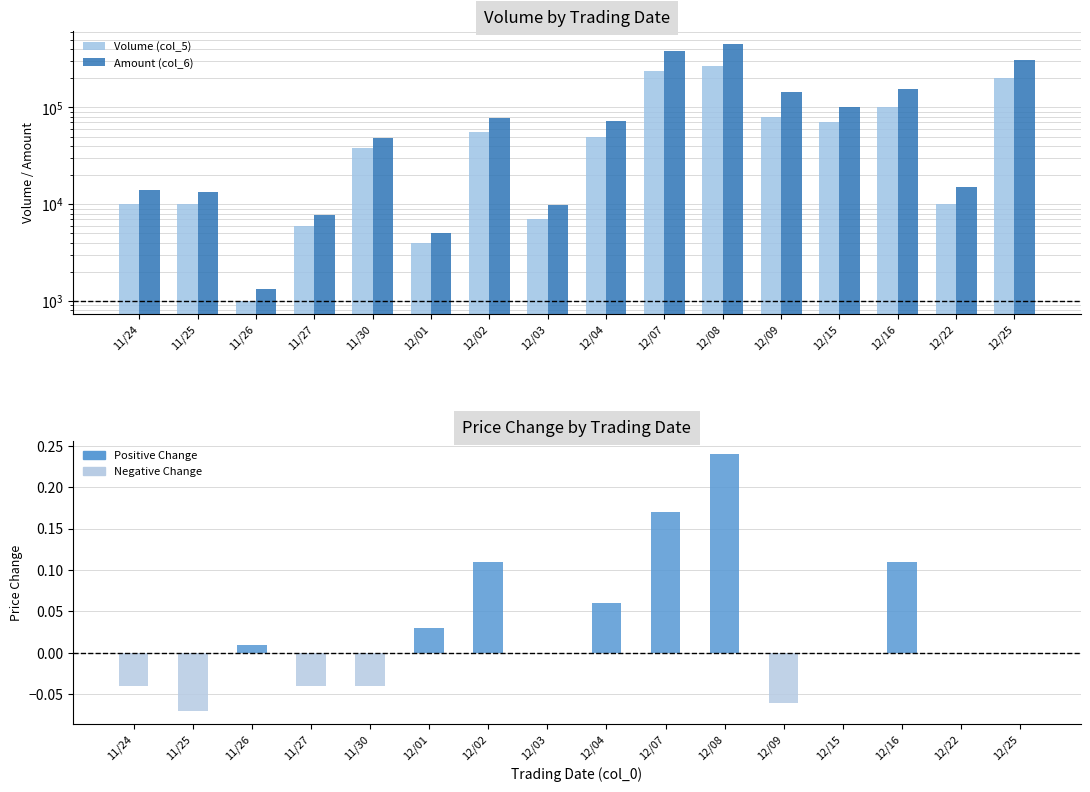

How many series are shown in this chart?

3